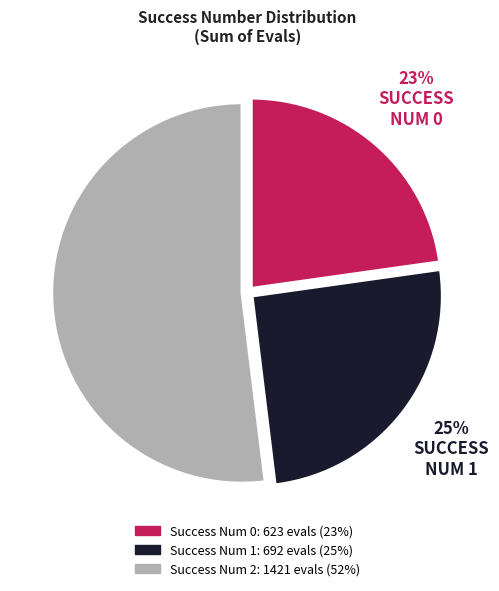

To the nearest percent, what is the average slice percentage?

33%